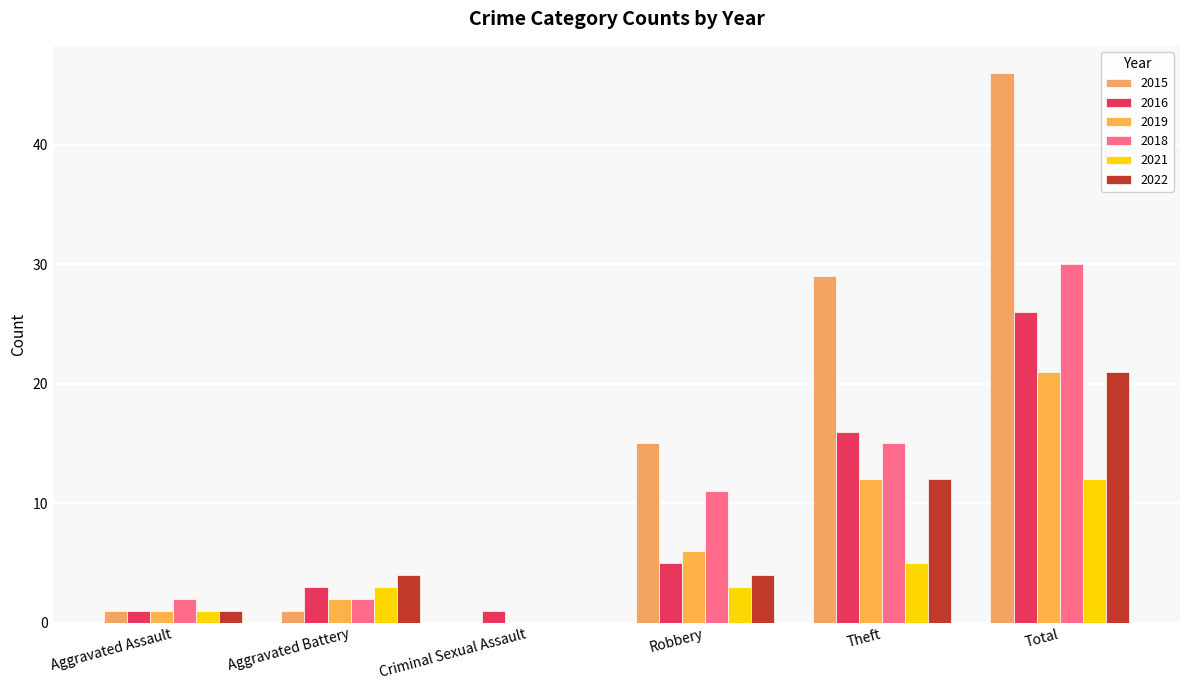

At Criminal Sexual Assault, list the series in order from smallest to largest.

2015, 2019, 2018, 2021, 2022, 2016